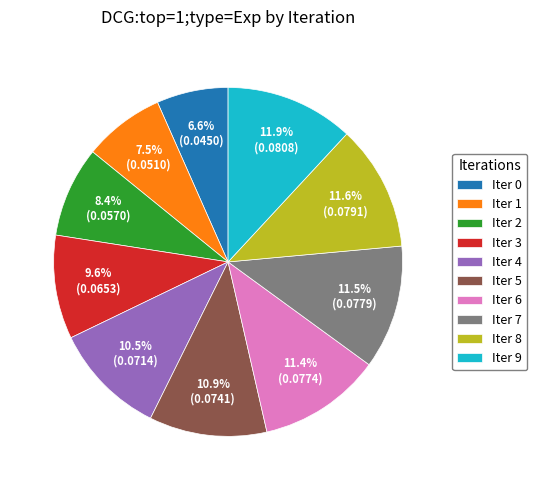

Combined, do Iter 3 and Iter 6 account for over 50%?

No